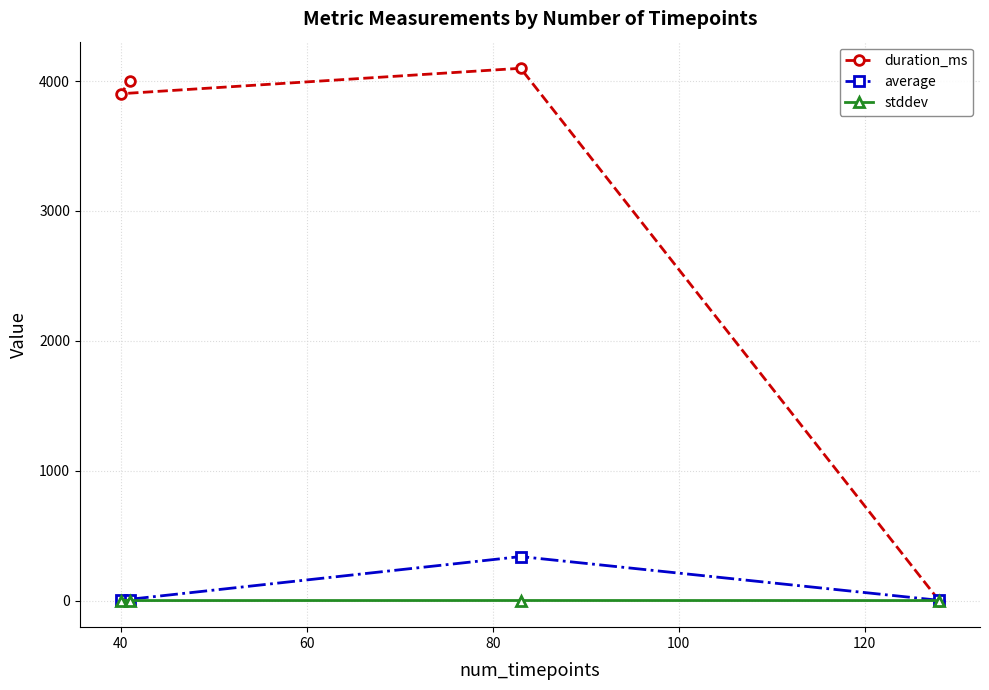

What is the highest value of the duration_ms series?

4098.0